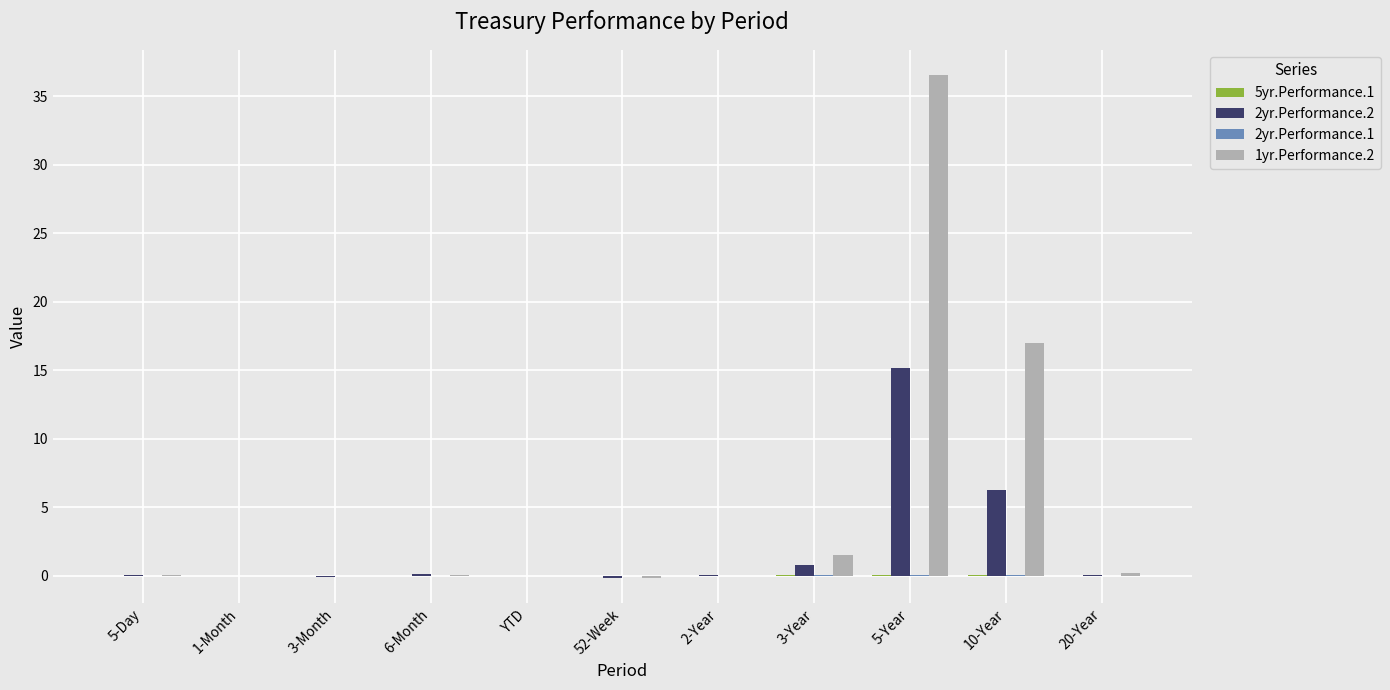

What is the difference between the 2yr.Performance.2 values at YTD and 10-Year?

6.3